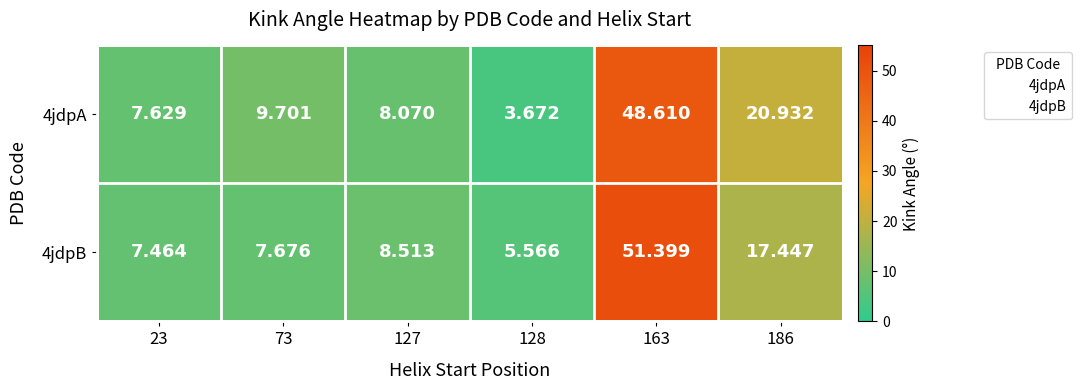

Is the value of 4jdpA at 186 greater than the value of 4jdpB at 73?

Yes